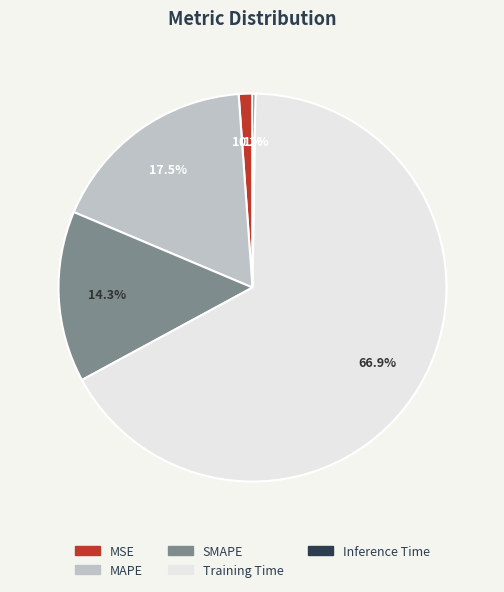

To the nearest percent, what is the difference between the SMAPE and MAPE slice percentages?

3%